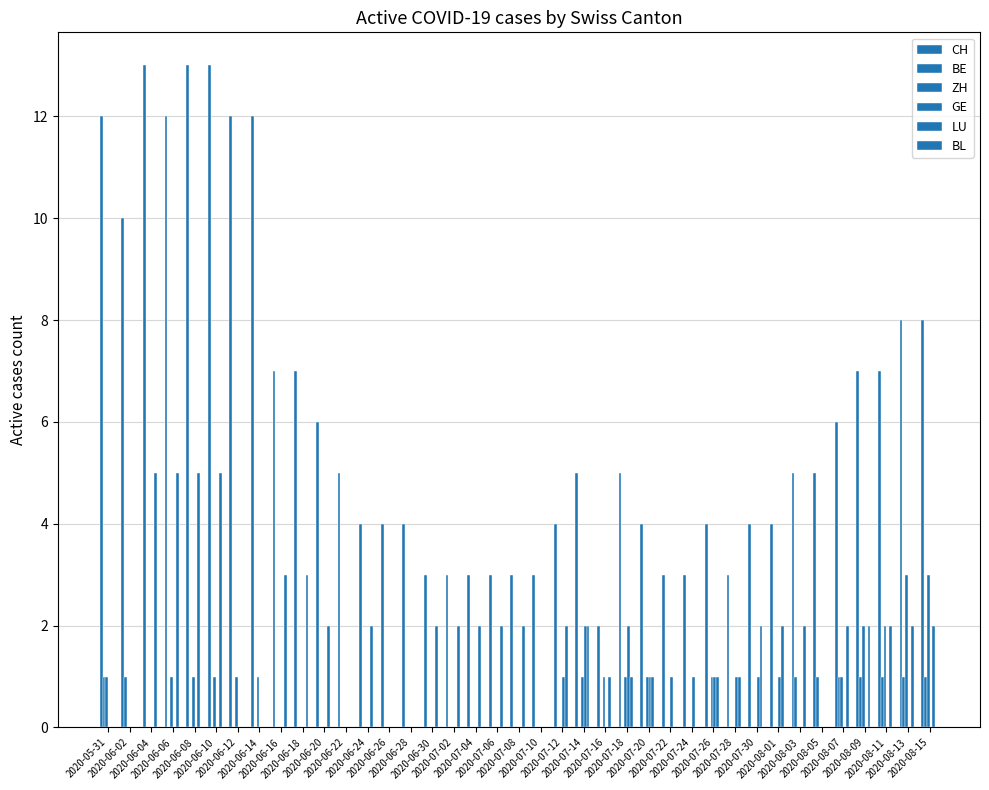

How many groups of bars are there?

39